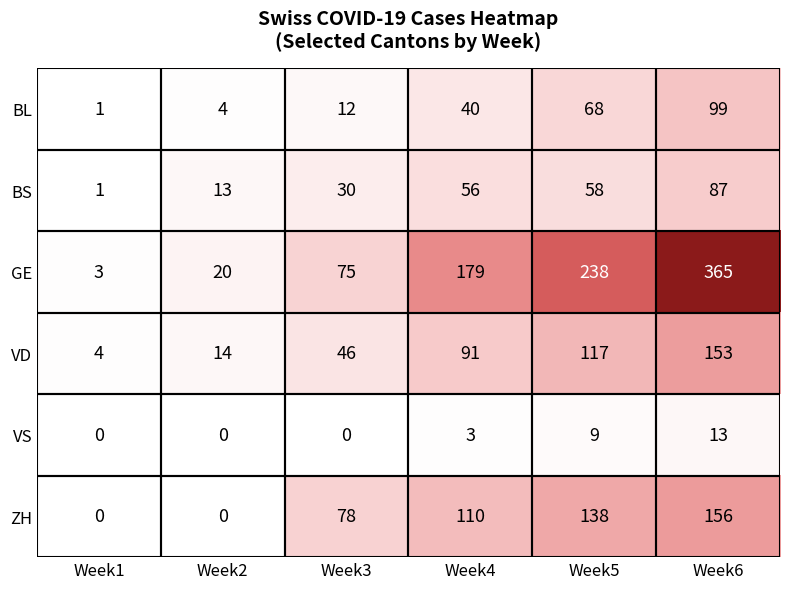

What is the difference between the second highest and minimum values in the VS series?

9